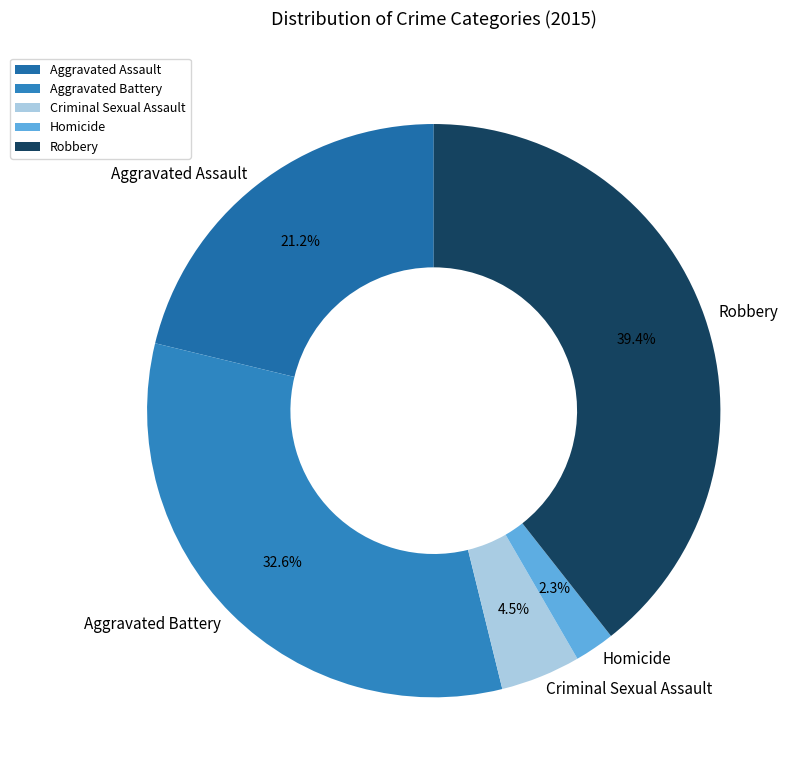

To the nearest percent, what is the average slice percentage?

20%